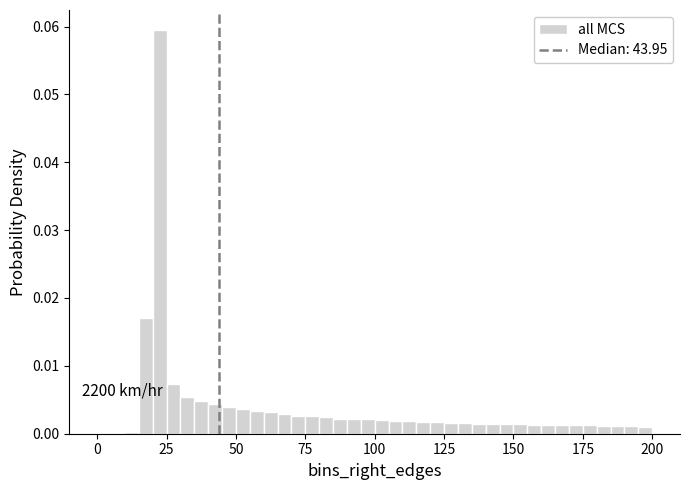

Read against the x-axis, roughly where is the centre of the tallest bar?

25